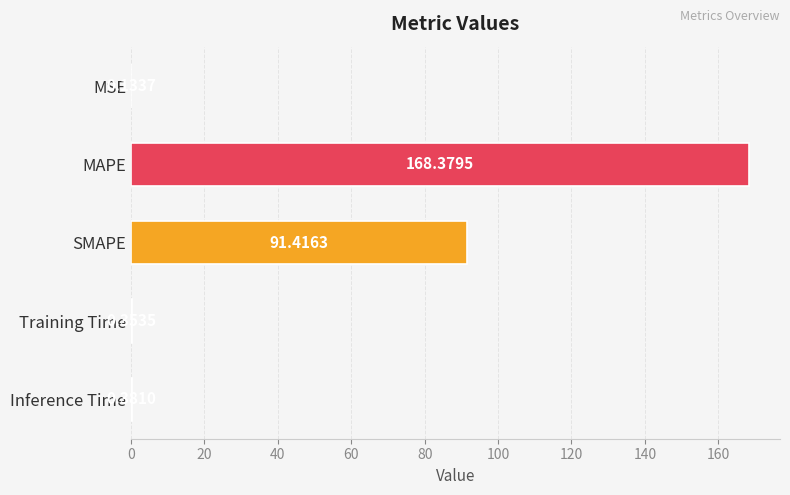

At which category does the chart reach its peak across all series?

MAPE